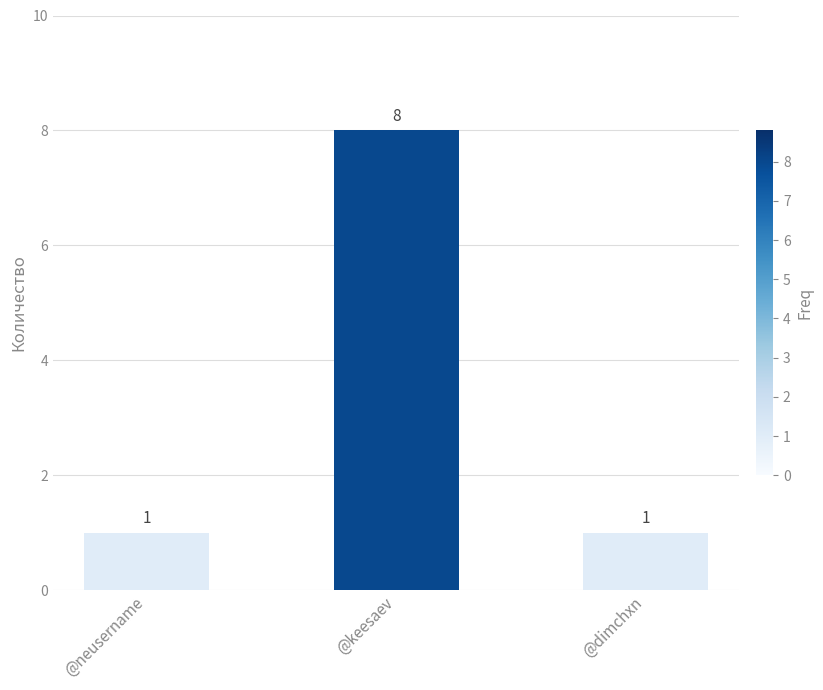

What is the maximum value shown in the chart?

8